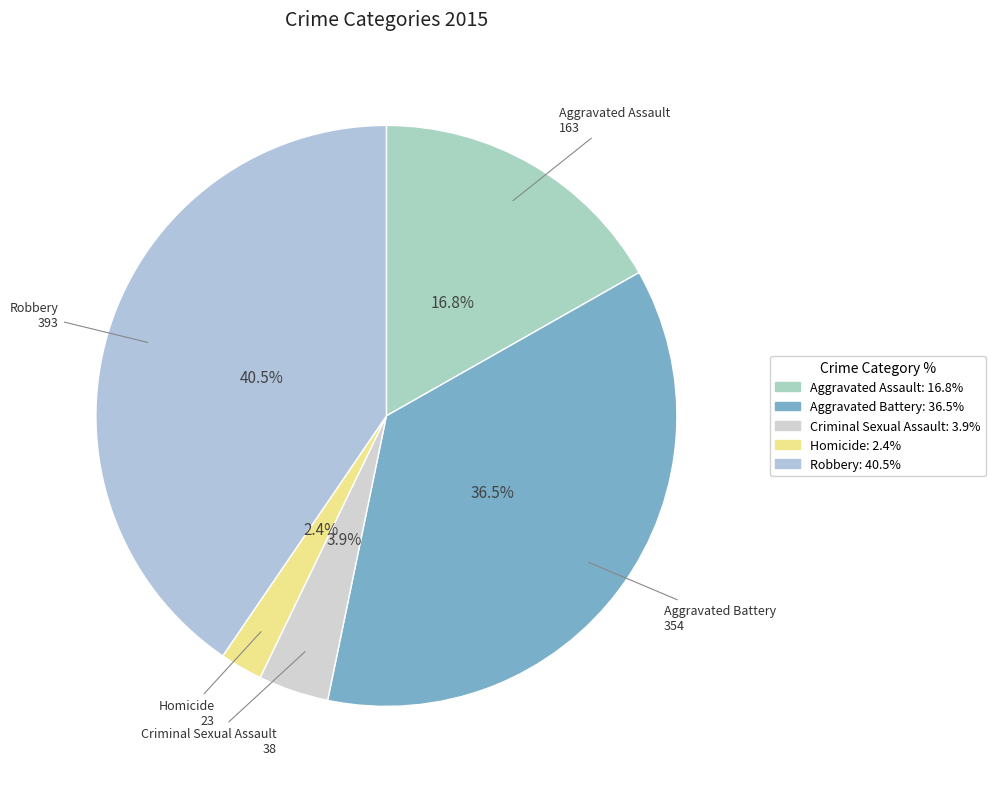

Is it true that Aggravated Battery is 42% of the pie?

False